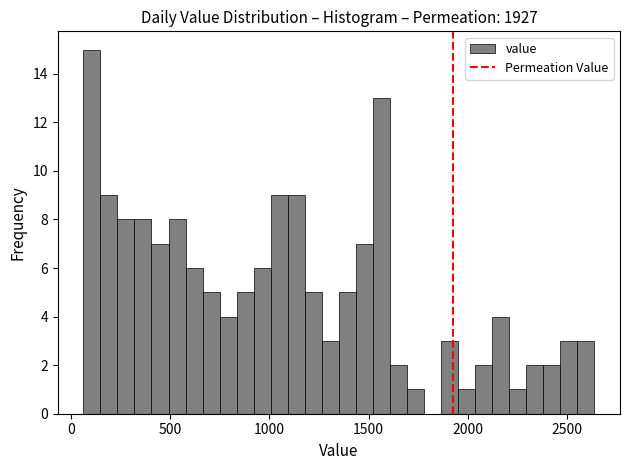

Around what value on the x-axis is the tallest bar? Give the approximate position of its centre, as read against the axis.

100